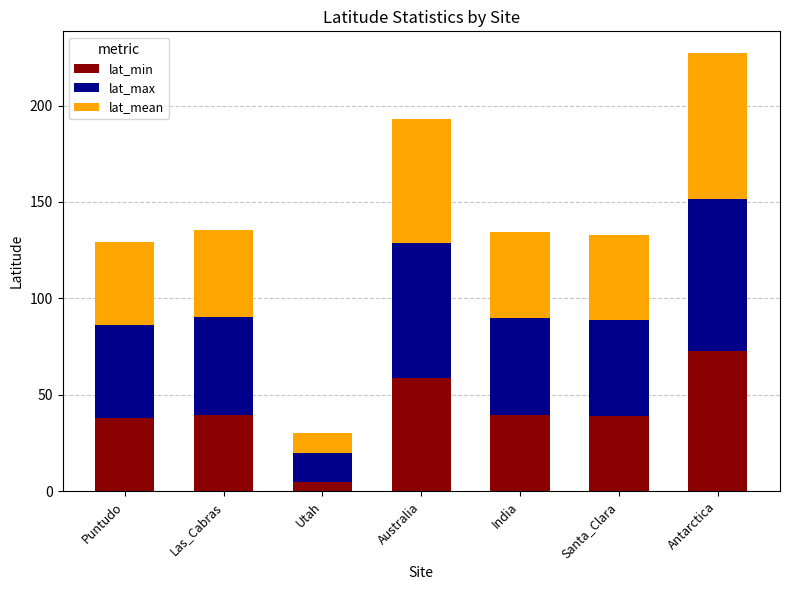

What is the total value across all series at Utah?

30.0